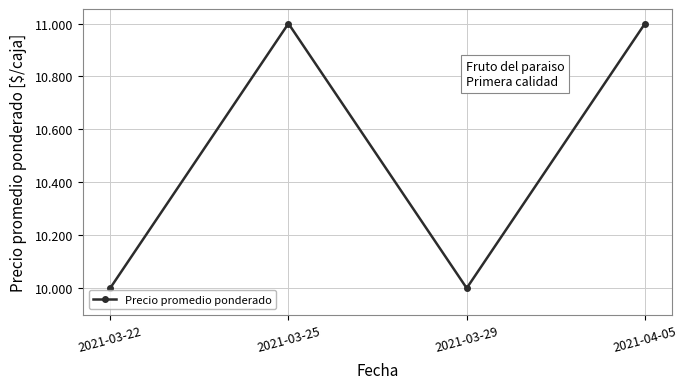

What is the label of the 1st point from the left?

2021-03-22